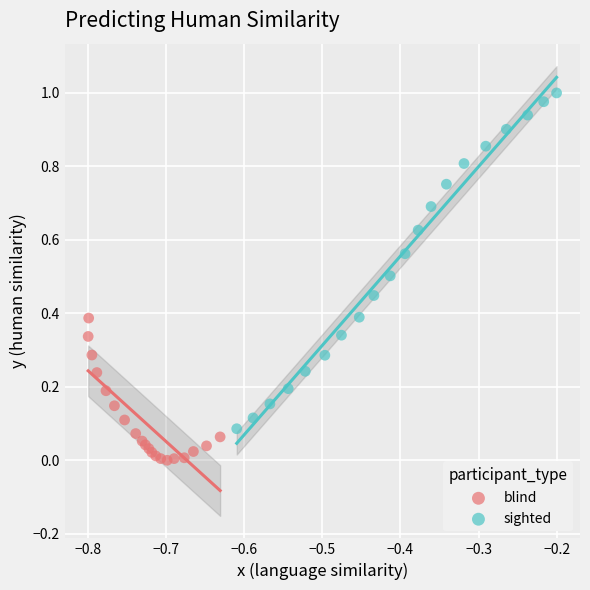

Which series reaches the maximum Y coordinate?

sighted